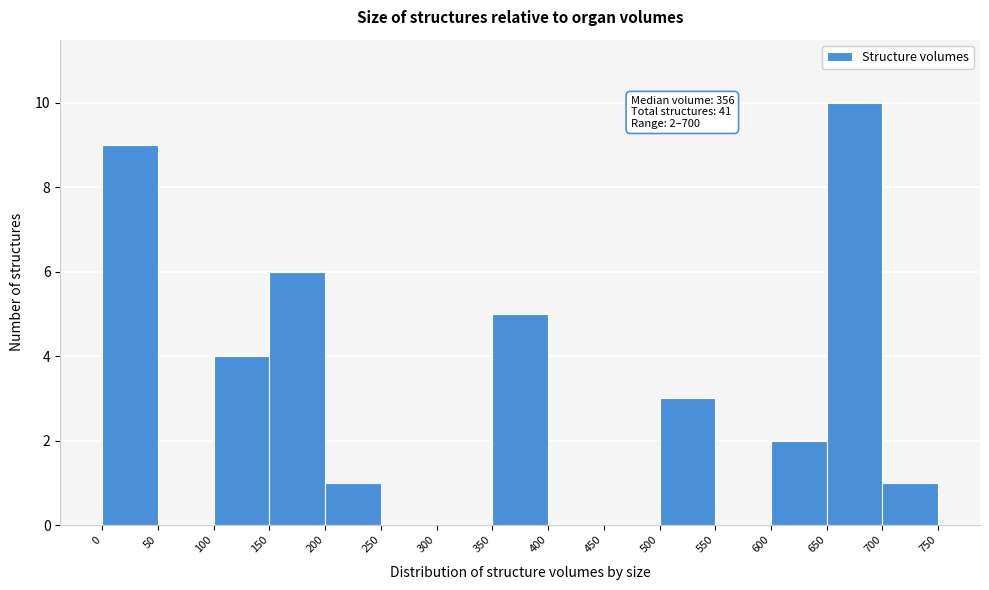

Over which range of the x-axis is the bar tallest?

650 to 700